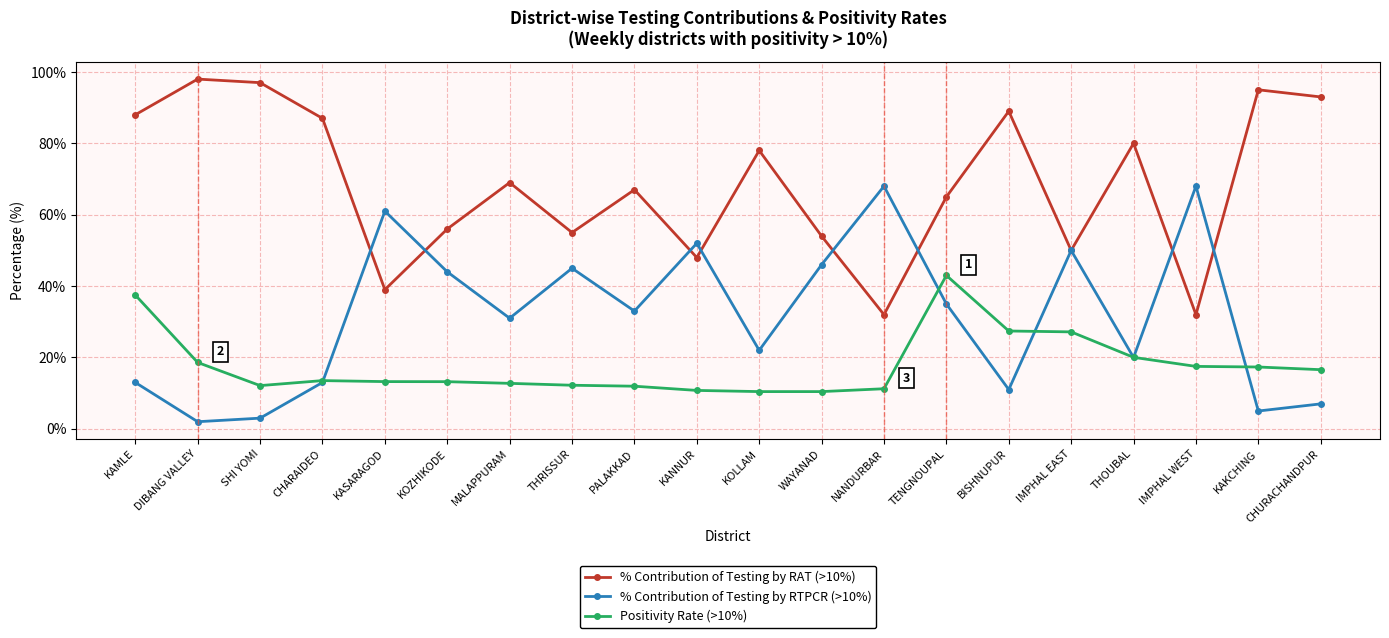

What position from the right is NANDURBAR?

8